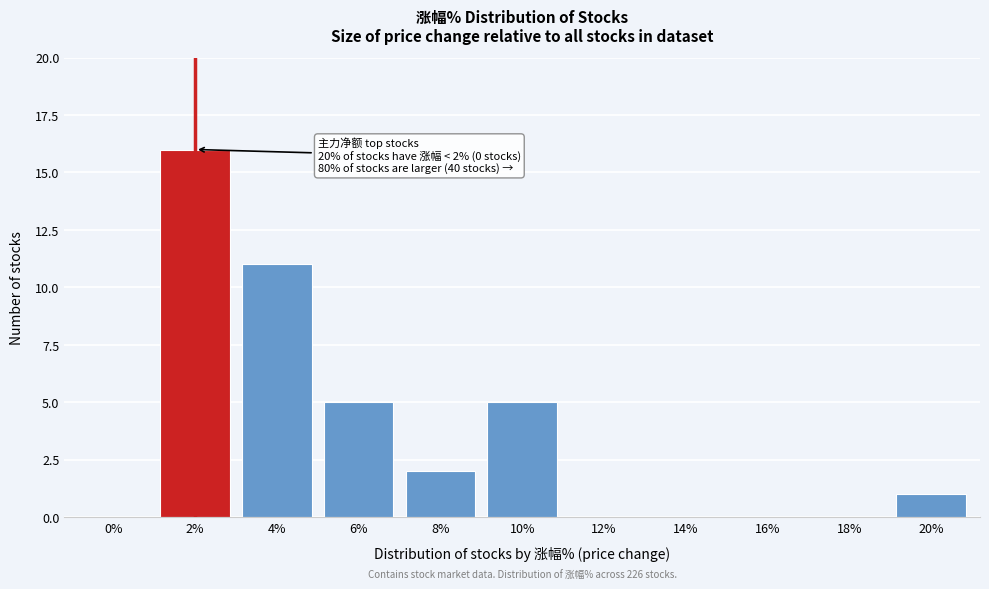

Reading left to right, transcribe all the data shown in this chart.

0%=0	2%=16	4%=11	6%=5	8%=2	10%=5	12%=0	14%=0	16%=0	18%=0	20%=1